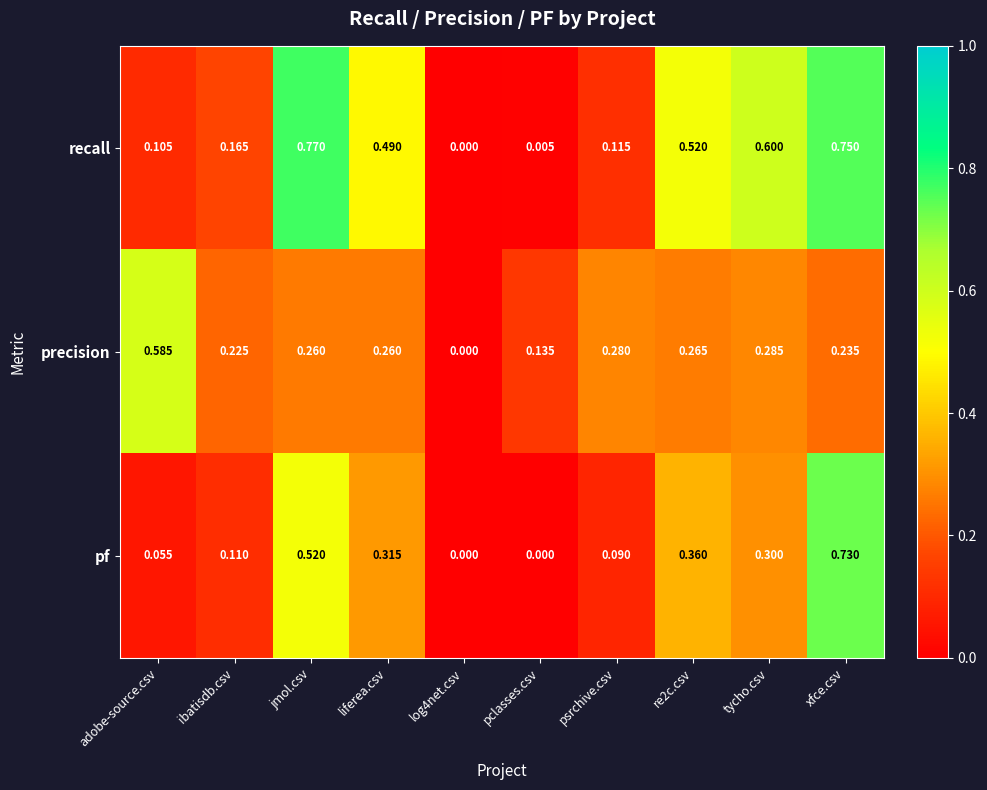

Which series changed the most between log4net.csv and tycho.csv?

recall